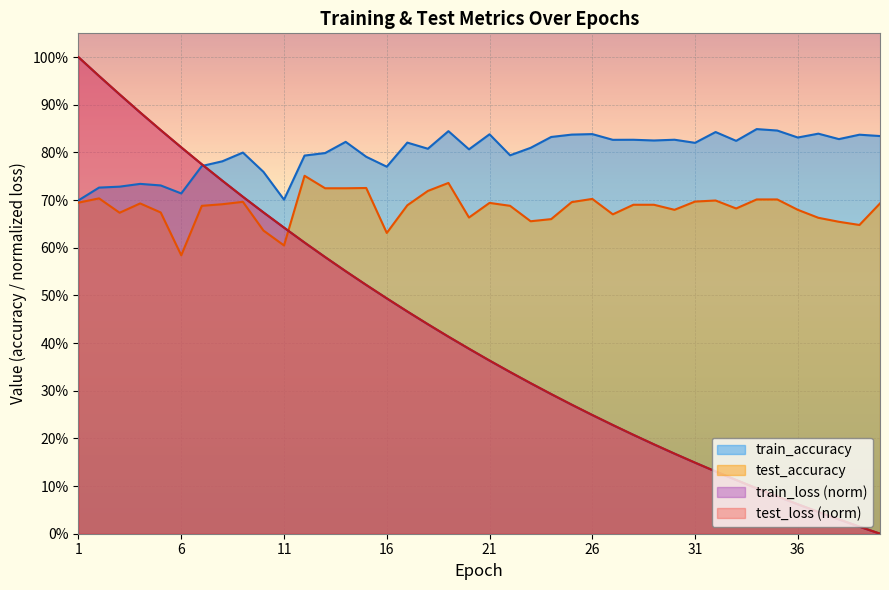

Reading right to left, list all the values displayed in this chart.

test_loss: 0.0	0.0	0.0	0.0	0.1	0.1	0.1	0.1	0.1	0.1	0.2	0.2	0.2	0.2	0.2	0.3	0.3	0.3	0.3	0.4	0.4	0.4	0.4	0.5	0.5	0.5	0.6	0.6	0.6	0.6	0.7	0.7	0.7	0.8	0.8	0.8	0.9	0.9	1.0	1.0
train_loss: 0.0	0.0	0.0	0.0	0.1	0.1	0.1	0.1	0.1	0.1	0.2	0.2	0.2	0.2	0.2	0.3	0.3	0.3	0.3	0.4	0.4	0.4	0.4	0.5	0.5	0.5	0.6	0.6	0.6	0.6	0.7	0.7	0.7	0.8	0.8	0.8	0.9	0.9	1.0	1.0
test_accuracy: 0.7	0.6	0.7	0.7	0.7	0.7	0.7	0.7	0.7	0.7	0.7	0.7	0.7	0.7	0.7	0.7	0.7	0.7	0.7	0.7	0.7	0.7	0.7	0.7	0.6	0.7	0.7	0.7	0.8	0.6	0.6	0.7	0.7	0.7	0.6	0.7	0.7	0.7	0.7	0.7
train_accuracy: 0.8	0.8	0.8	0.8	0.8	0.8	0.8	0.8	0.8	0.8	0.8	0.8	0.8	0.8	0.8	0.8	0.8	0.8	0.8	0.8	0.8	0.8	0.8	0.8	0.8	0.8	0.8	0.8	0.8	0.7	0.8	0.8	0.8	0.8	0.7	0.7	0.7	0.7	0.7	0.7